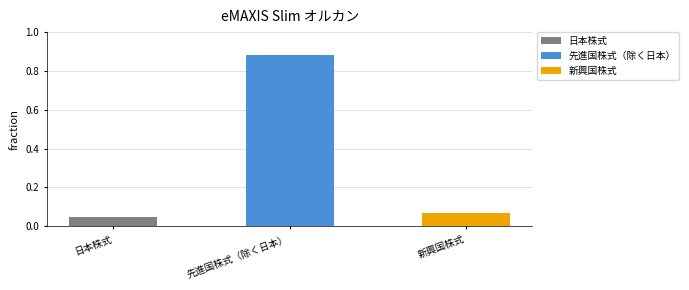

Which label corresponds to the smallest value in the chart?

日本株式